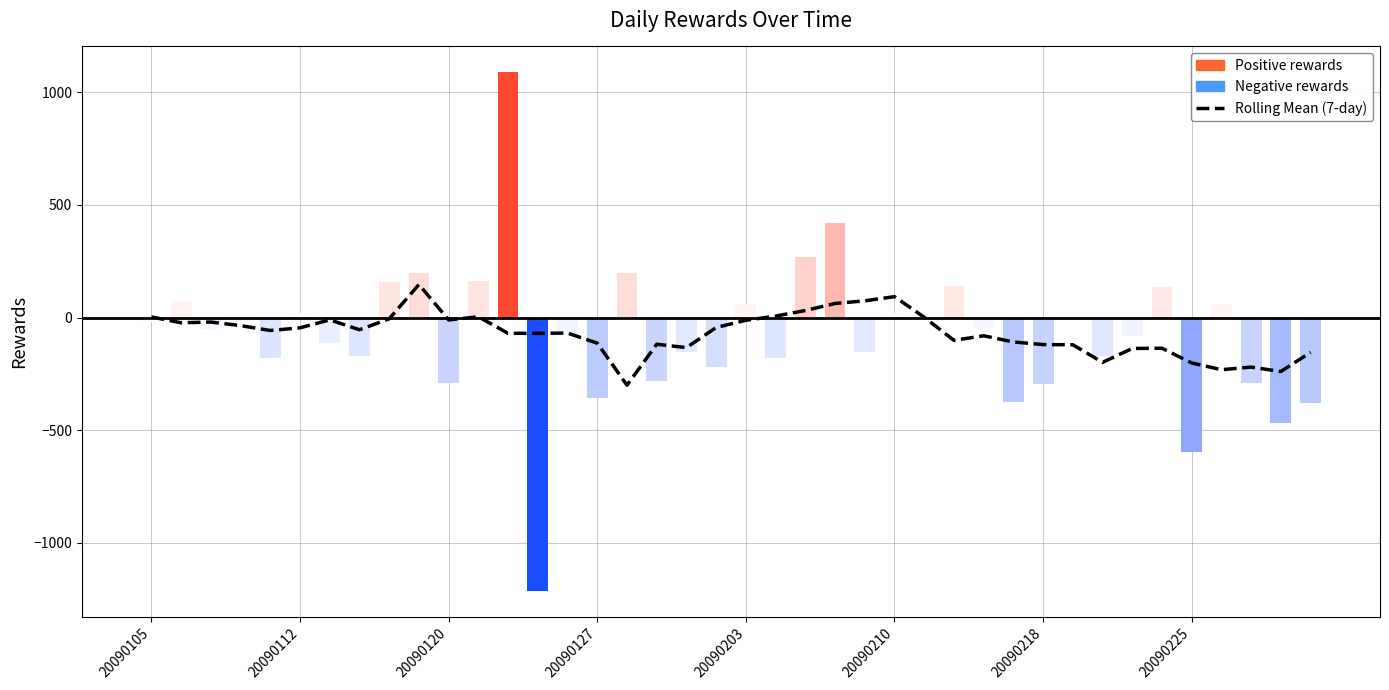

How many values are below -57?

21